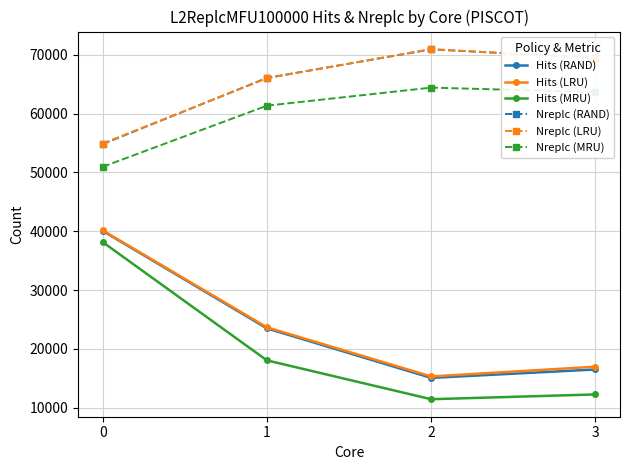

What is the approximate value of Nreplc (LRU) at 1?

66003